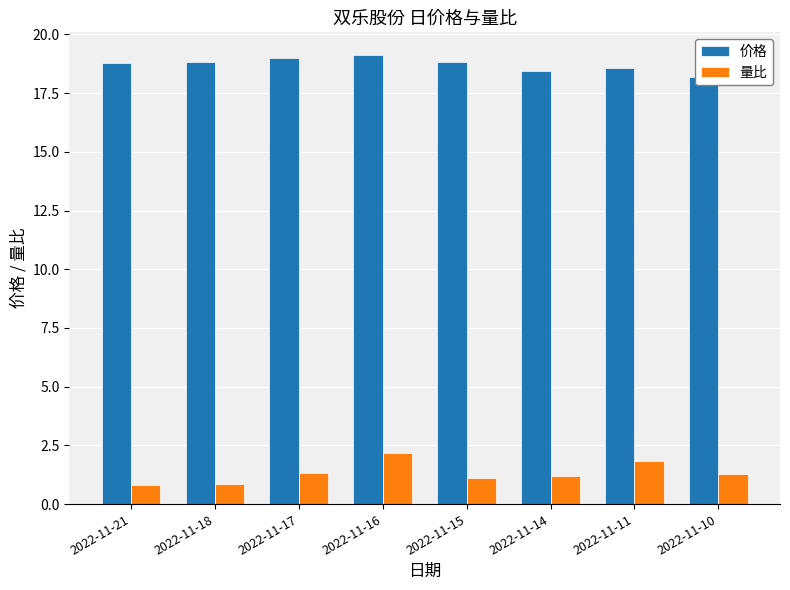

How many categories are shown in the chart?

8